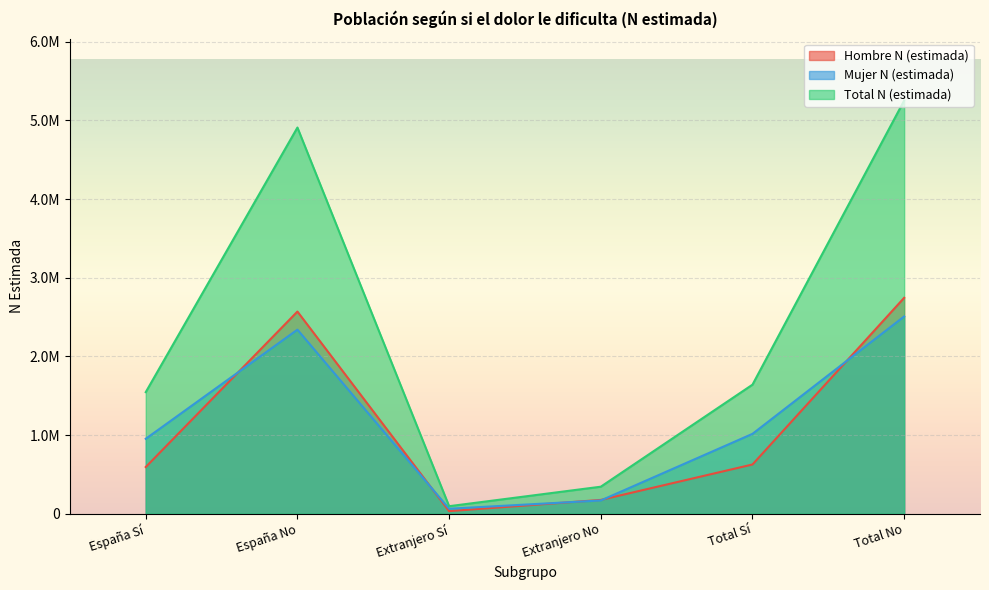

Reading left to right, list all the values displayed in this chart.

Hombre N (estimada): España Sí=593008	España No=2569288	Extranjero Sí=32318	Extranjero No=175016	Total Sí=625326	Total No=2744303
Mujer N (estimada): España Sí=952083	España No=2339346	Extranjero Sí=62691	Extranjero No=167869	Total Sí=1014774	Total No=2507215
Total N (estimada): España Sí=1545091	España No=4908634	Extranjero Sí=95008	Extranjero No=342885	Total Sí=1640099	Total No=5251519